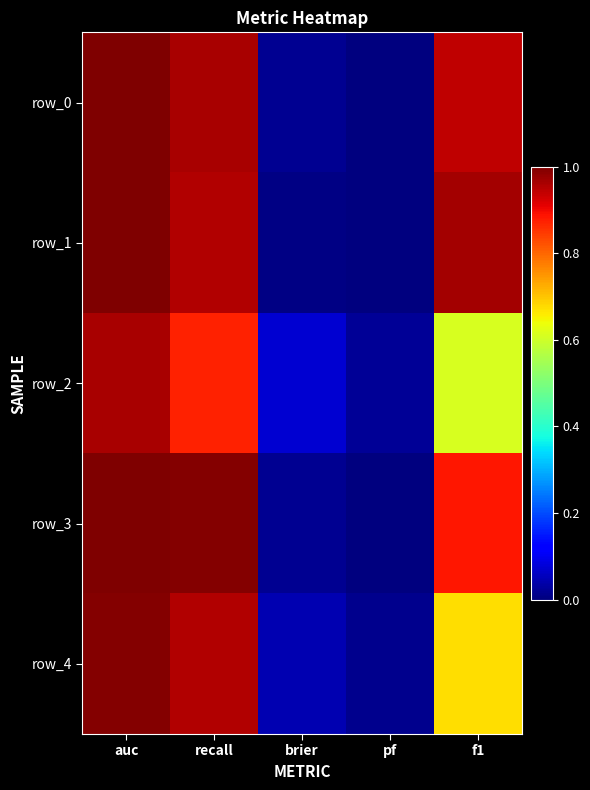

Rank the series by their maximum value, from lowest to highest.

row_2, row_4, row_0, row_1, row_3